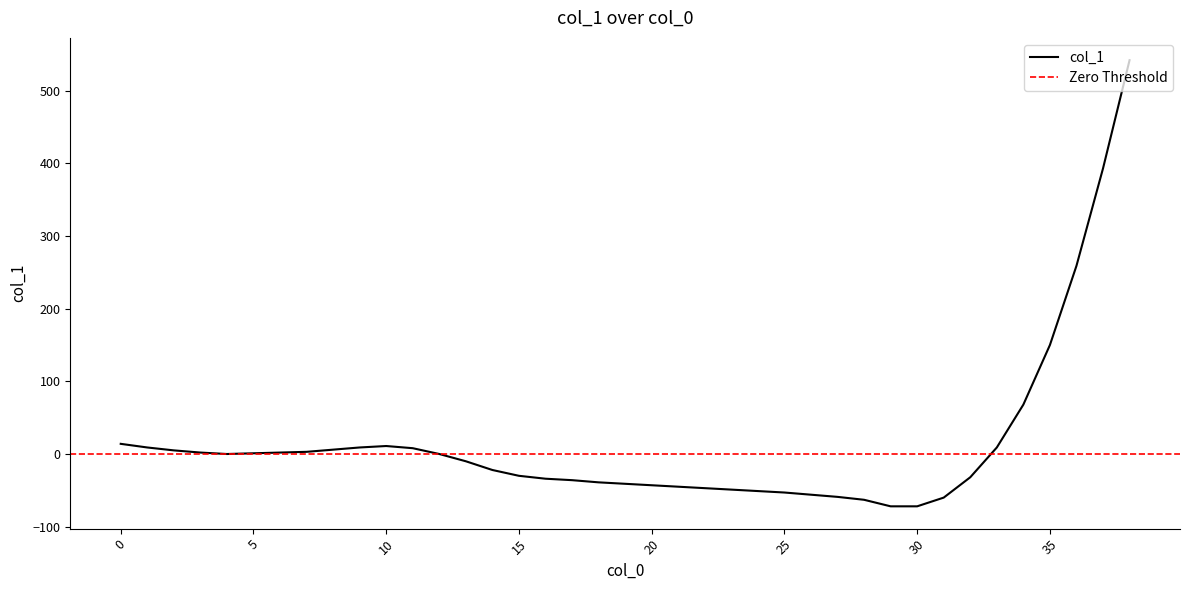

Reading right to left, list all the values displayed in this chart.

542	393	259	150	68	9	-32	-60	-72	-72	-63	-59	-56	-53	-51	-49	-47	-45	-43	-41	-39	-36	-34	-30	-22	-10	0	8	11	9	6	3	2	1	0	2	5	9	14